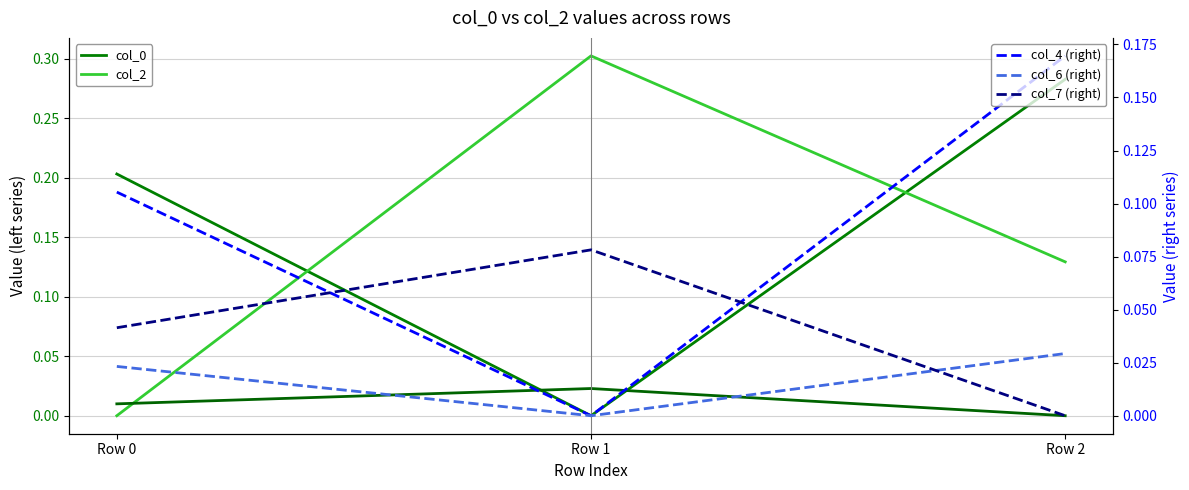

Which series has the largest range (max minus min)?

col_2